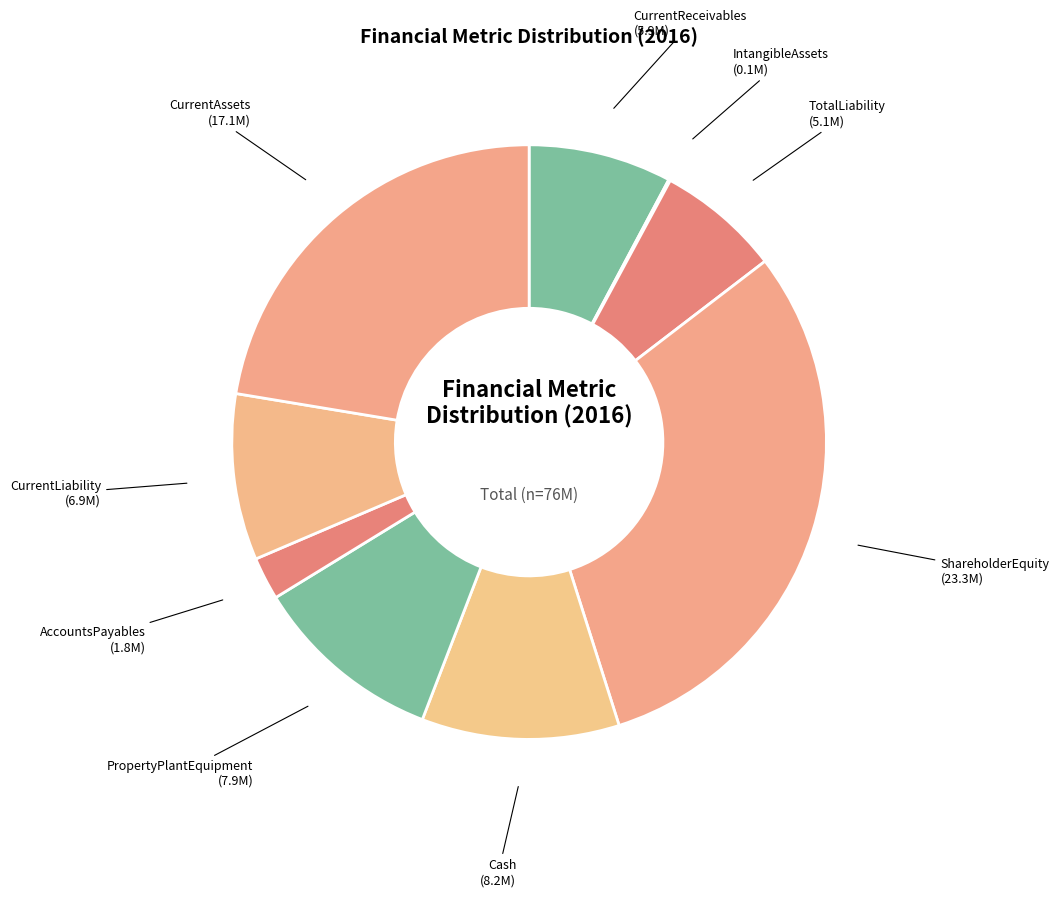

Is CurrentAssets the majority of the pie?

No